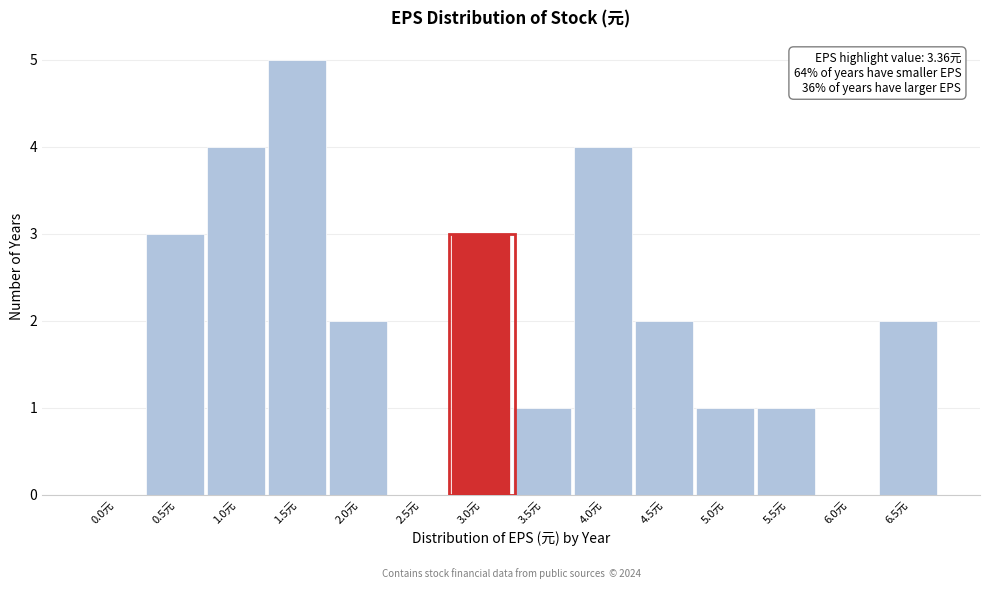

Reading right to left, transcribe all the data shown in this chart.

6.5元=2	6.0元=0	5.5元=1	5.0元=1	4.5元=2	4.0元=4	3.5元=1	3.0元=3	2.5元=0	2.0元=2	1.5元=5	1.0元=4	0.5元=3	0.0元=0